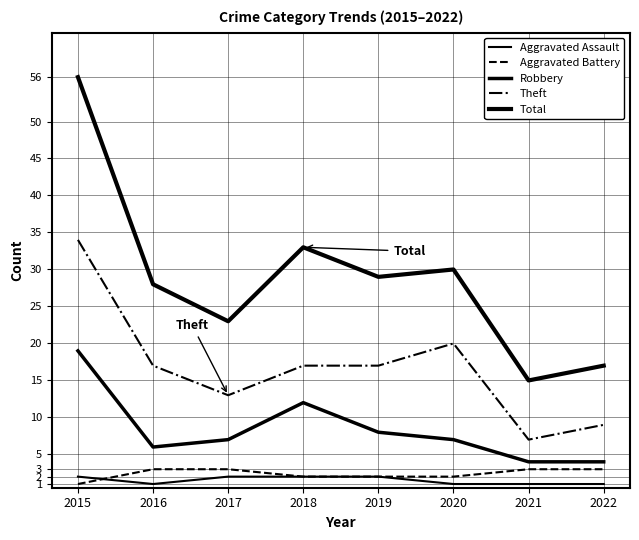

Does the chart display data point markers on the line(s)?

No